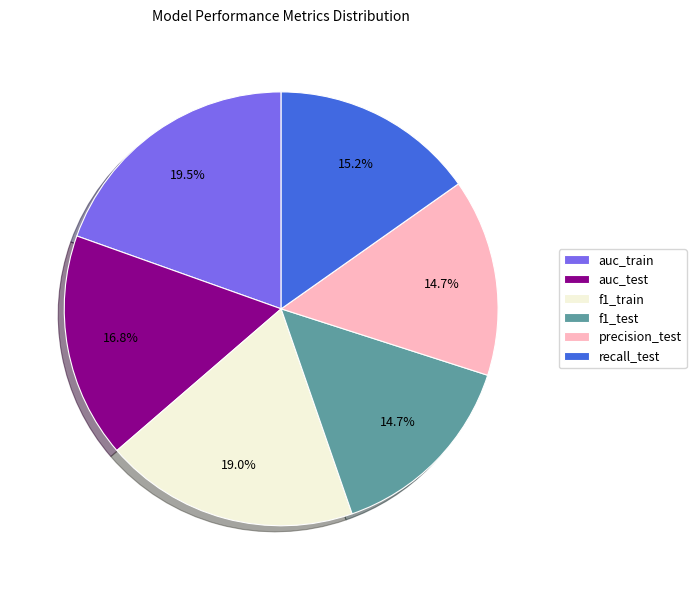

What percentage is the recall_test slice, to the nearest percent?

15%